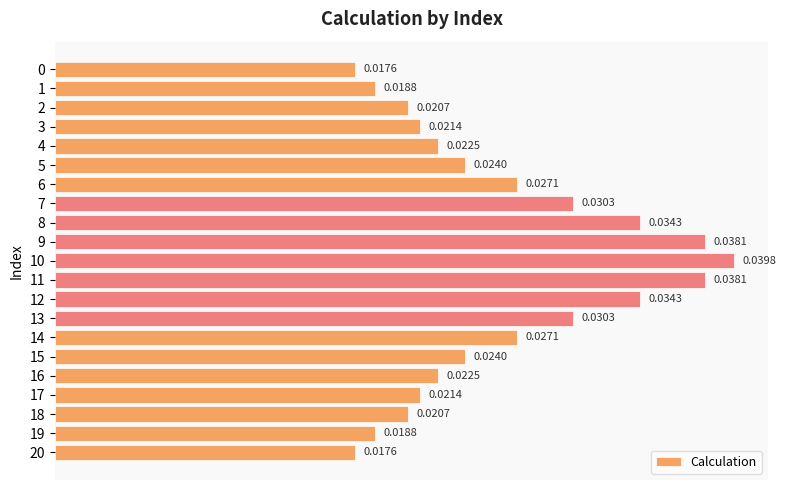

Between 17 and 12, which is larger?

12